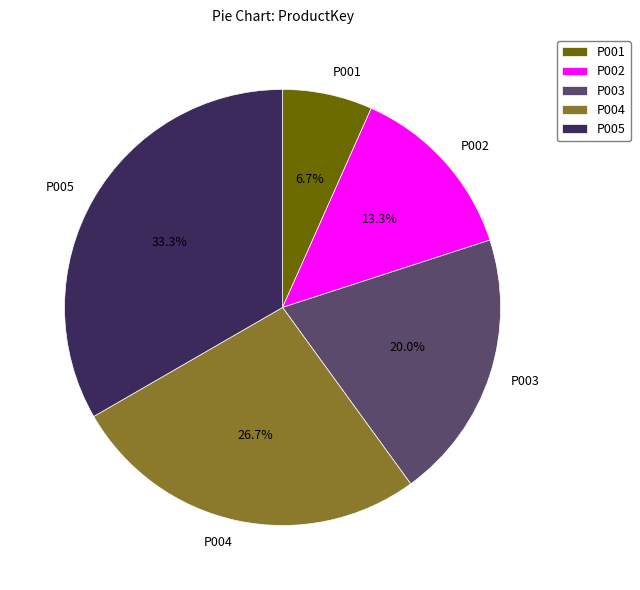

Does any single category account for the majority?

No